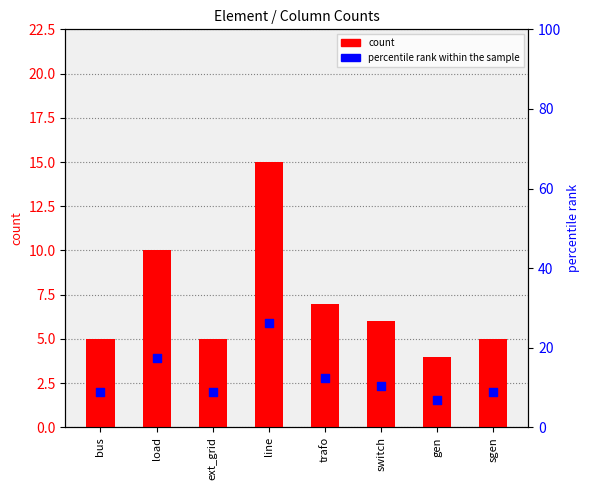

Which series reaches the maximum Y coordinate?

percentile rank within the sample